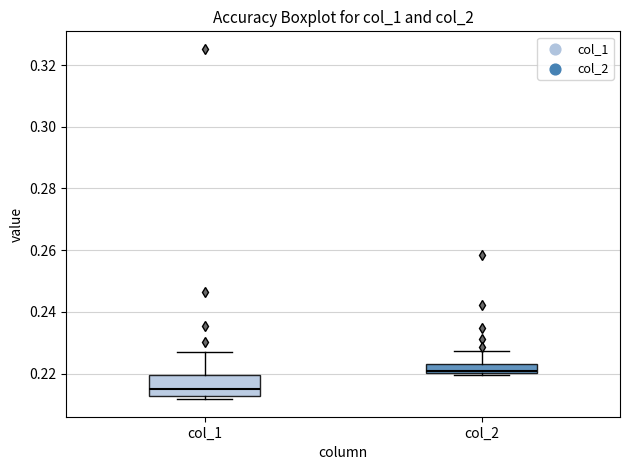

Reading left to right, read every box against the y-axis: the position of its median line, the range the box covers, and the ends of its whiskers. The values are not printed on the chart, so give them approximately, as read against the axis.

col_1: median 0.216, box 0.212 to 0.220, whiskers 0.212 (just below the box's lower edge) to 0.226
col_2: median 0.220 (just above the box's lower edge), box 0.220 to 0.224, whiskers 0.220 to 0.228